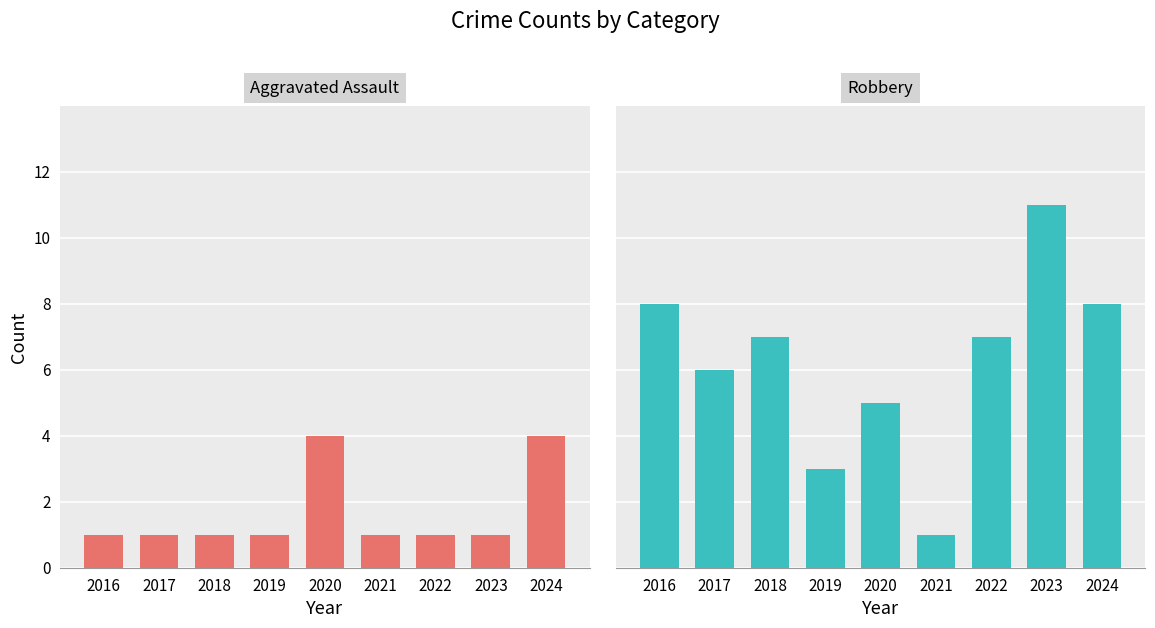

Which series changed the most between 2019 and 2023?

Robbery